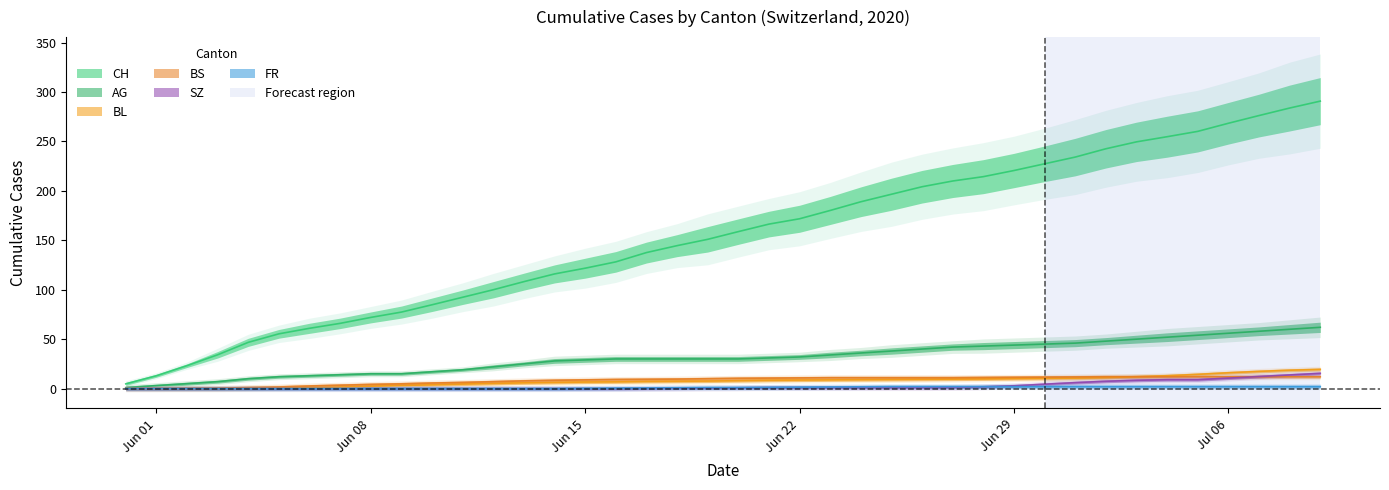

What is the average value of the BS series?

8.2